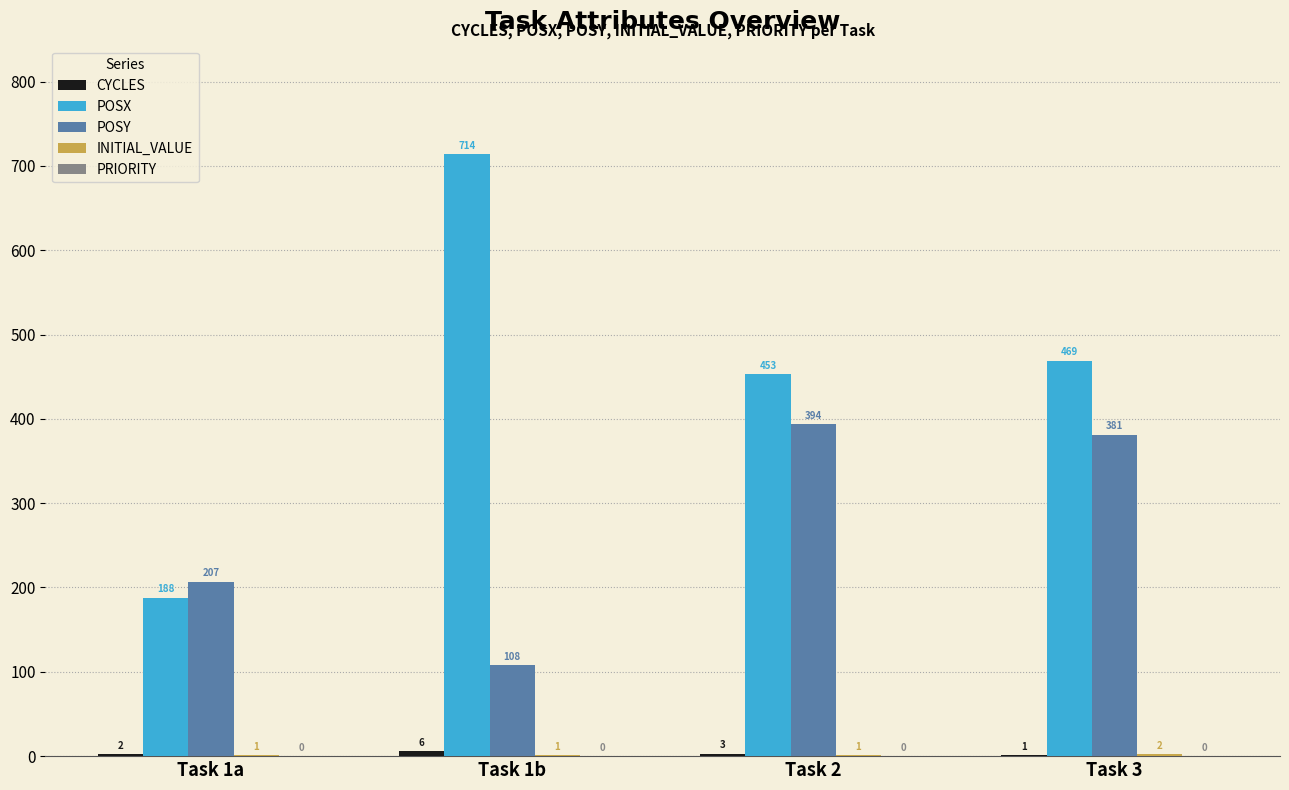

The value of POSY at Task 1a is 319. True or false?

False